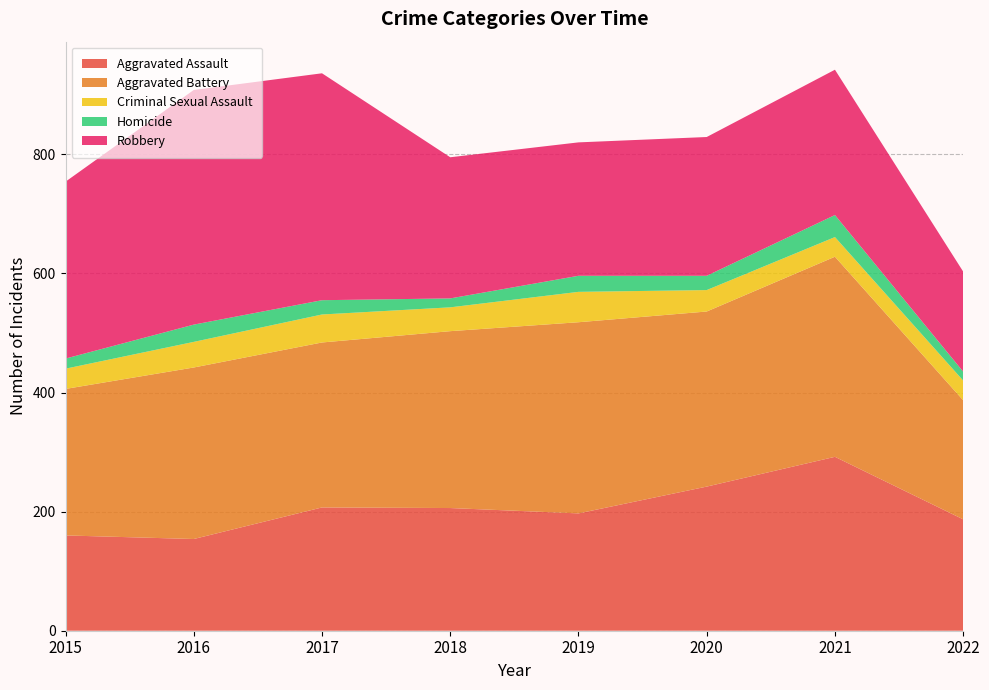

Reading right to left, what are all the values shown in this chart?

Aggravated Assault: 2022=187	2021=292	2020=242	2019=197	2018=206	2017=207	2016=154	2015=160
Aggravated Battery: 2022=200	2021=336	2020=294	2019=321	2018=297	2017=277	2016=288	2015=246
Criminal Sexual Assault: 2022=33	2021=33	2020=36	2019=51	2018=40	2017=47	2016=43	2015=34
Homicide: 2022=15	2021=37	2020=24	2019=27	2018=15	2017=24	2016=29	2015=17
Robbery: 2022=168	2021=244	2020=233	2019=224	2018=237	2017=381	2016=394	2015=297